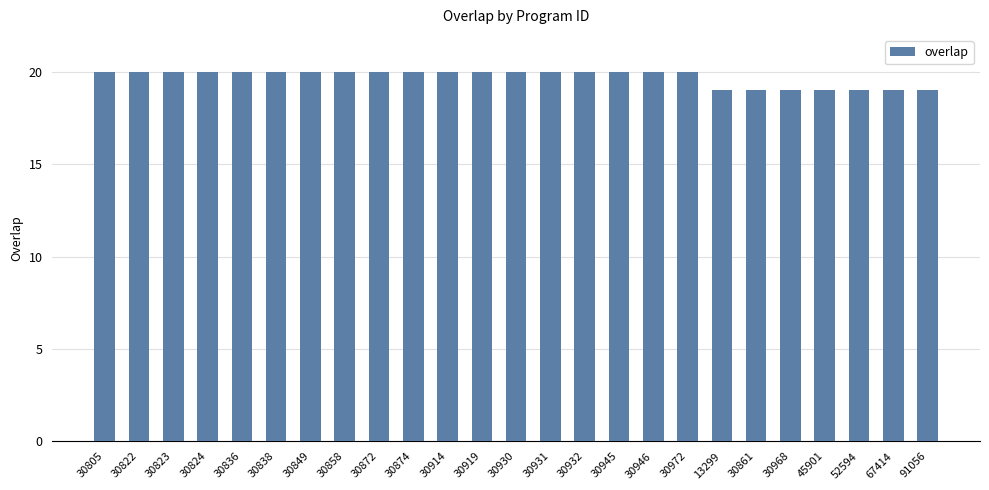

What position from the left is 30932?

15